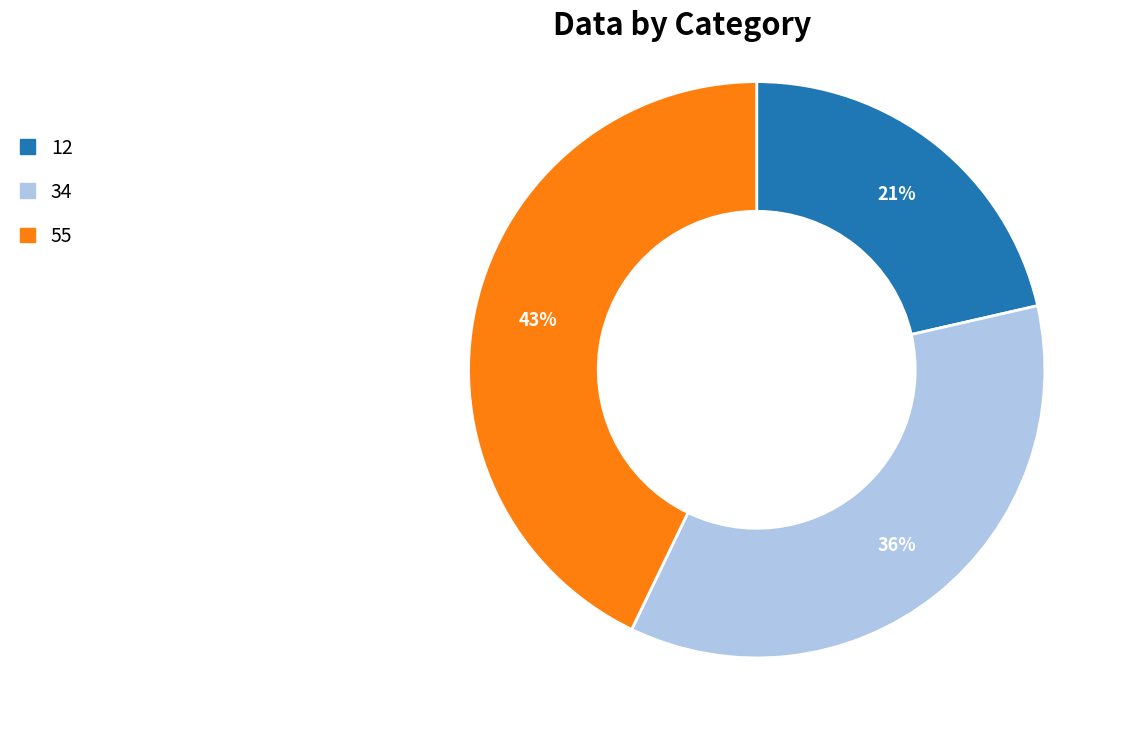

Is it true that 12 is 29% of the pie?

False